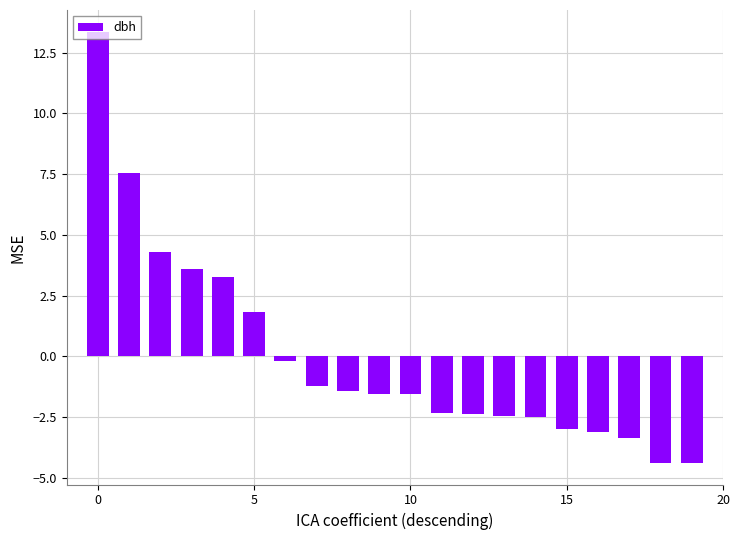

What is the value of the 6th bar from the left?

1.8